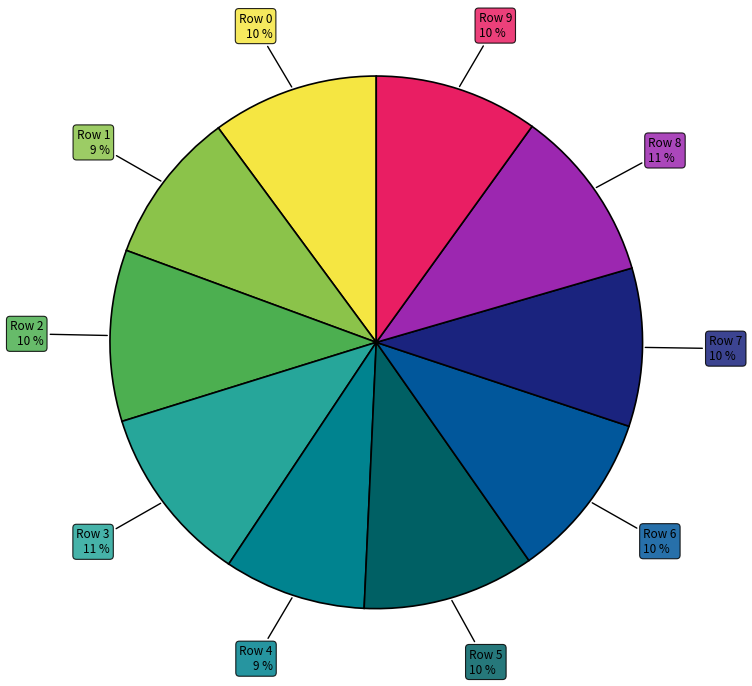

How many slices are in this pie chart?

10